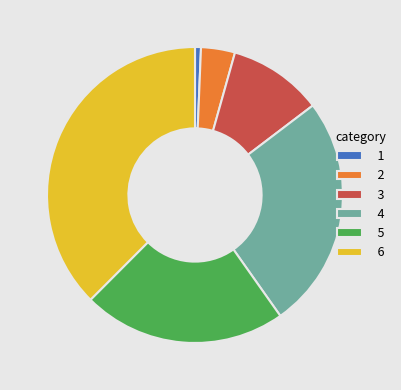

Which slice is the smallest?

1